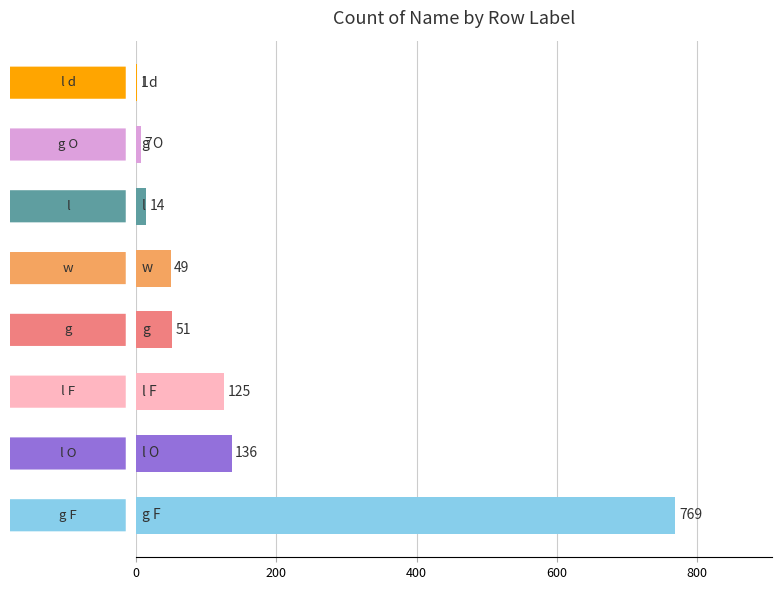

What is the maximum value shown in the chart?

769